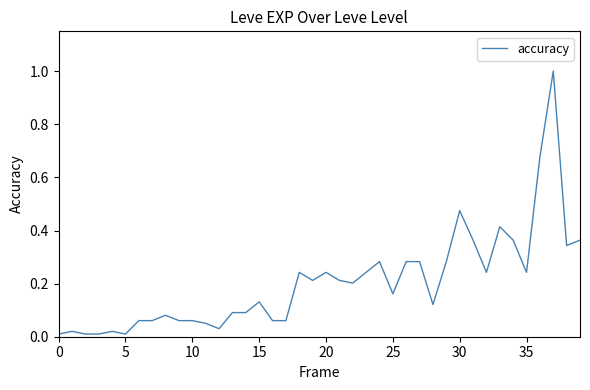

What is the difference between the maximum and minimum values?

1.0